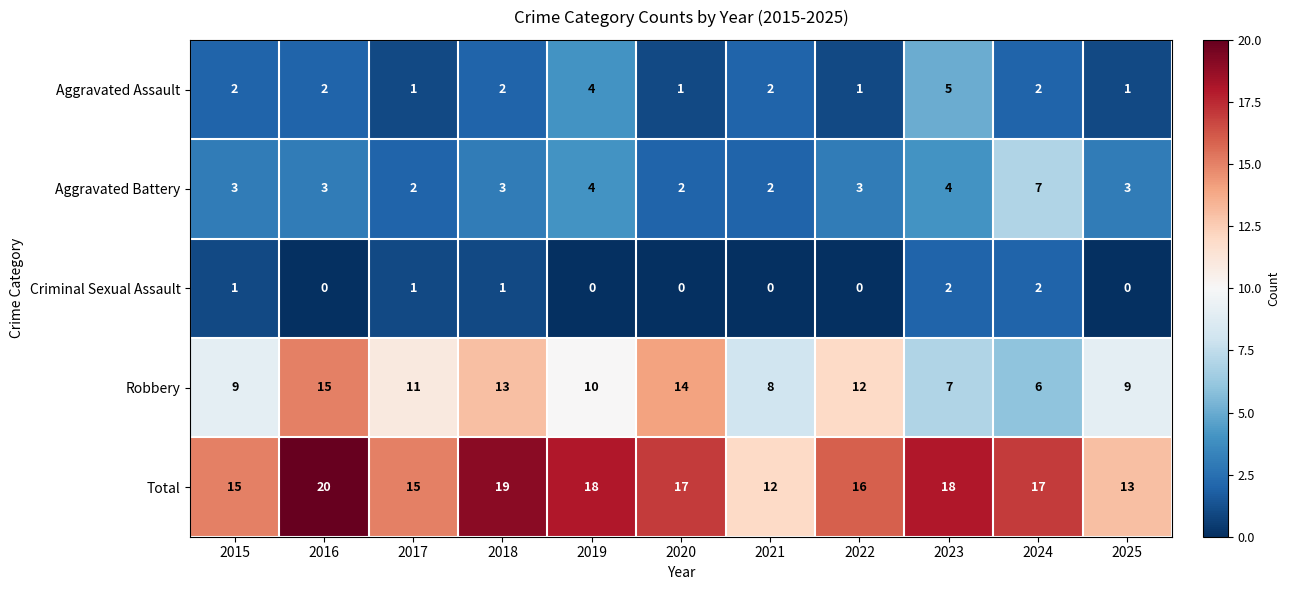

At which category is the sum across all series the highest?

2016